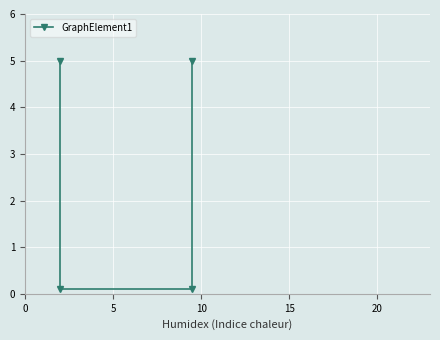

Read the value at 5.

0.1